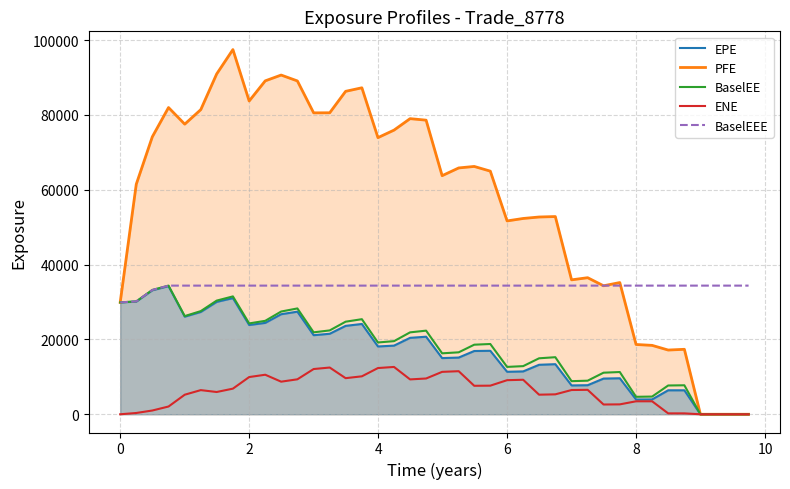

What are all the series names shown in the legend?

EPE, PFE, BaselEE, ENE, BaselEEE